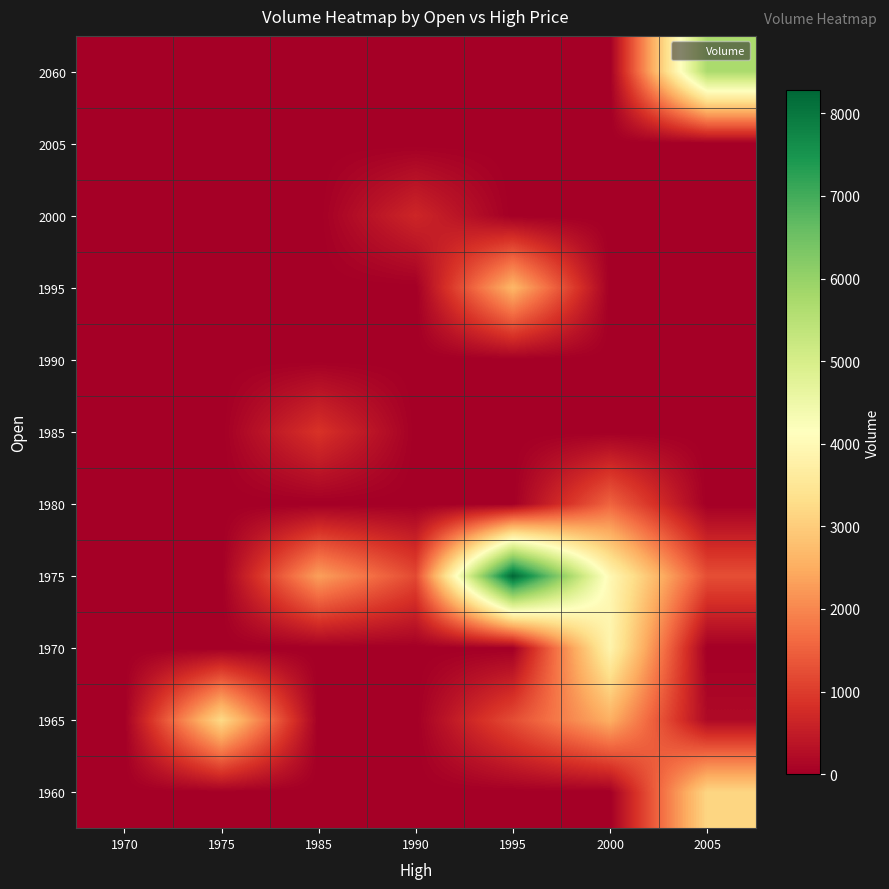

List the series in order of their peak value, highest first.

1975, 2060, 1970, 1965, 1960, 1995, 1980, 1985, 2000, 1990, 2005